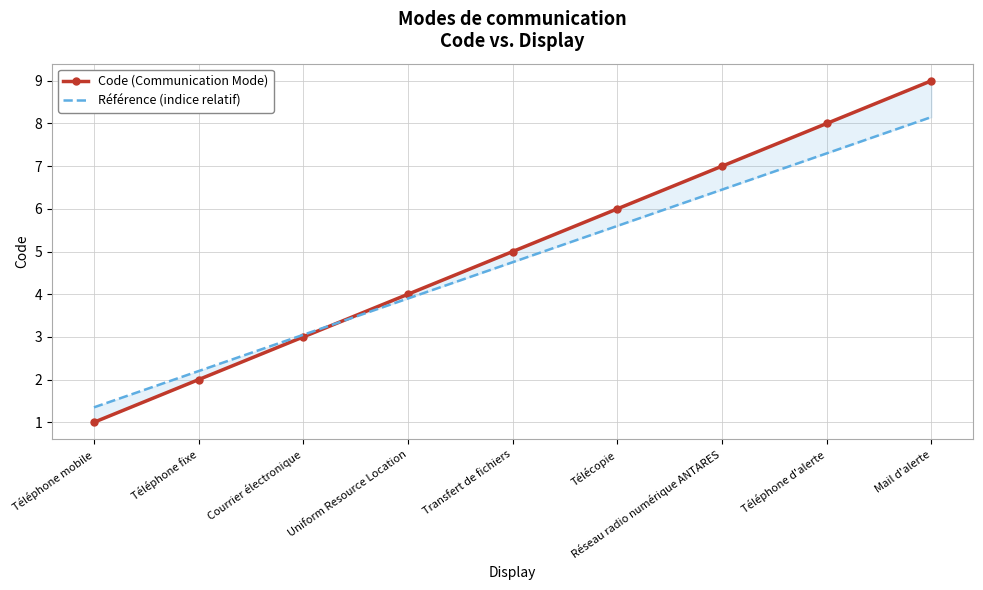

At which label does Référence (indice relatif) first exceed 4?

Transfert de fichiers